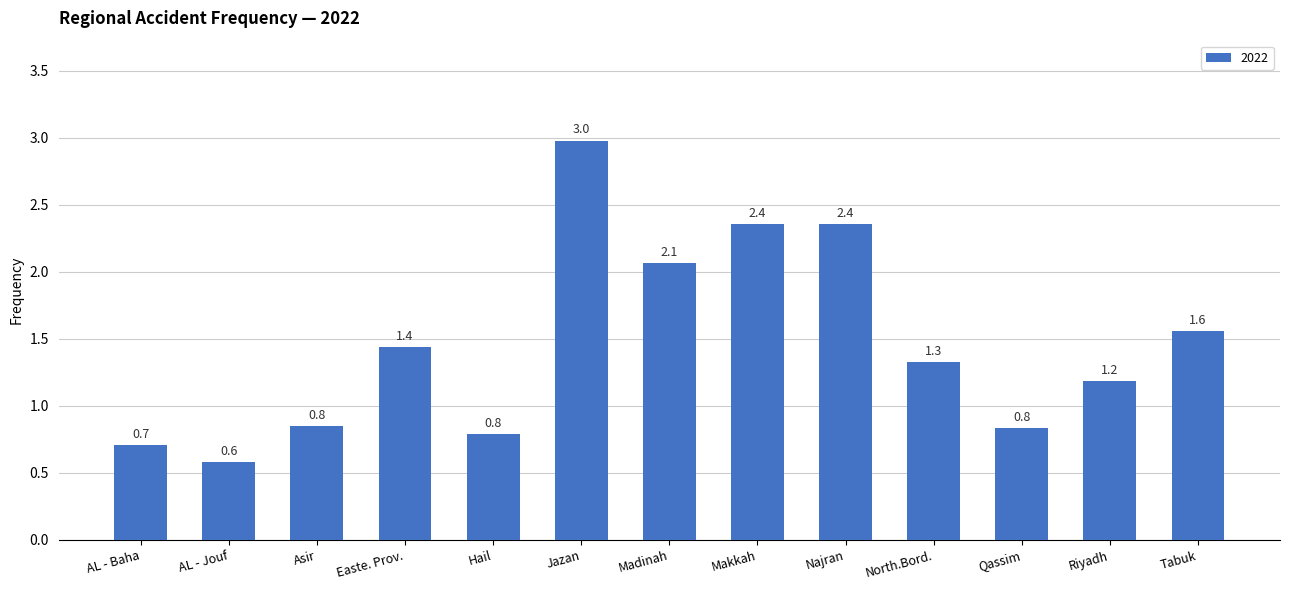

Which has a higher value, AL - Jouf or Makkah?

Makkah